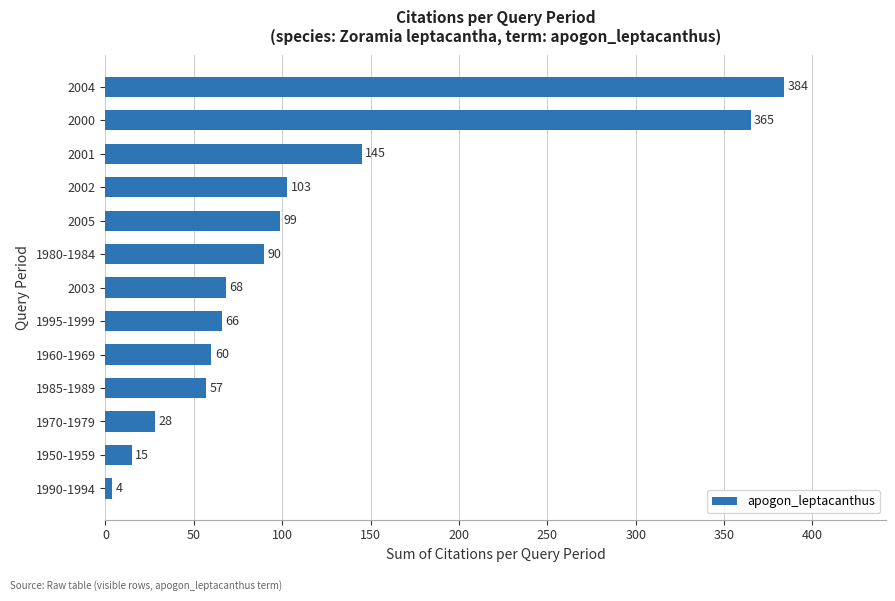

List the labels in order of value, smallest first.

1990-1994, 1950-1959, 1970-1979, 1985-1989, 1960-1969, 1995-1999, 2003, 1980-1984, 2005, 2002, 2001, 2000, 2004